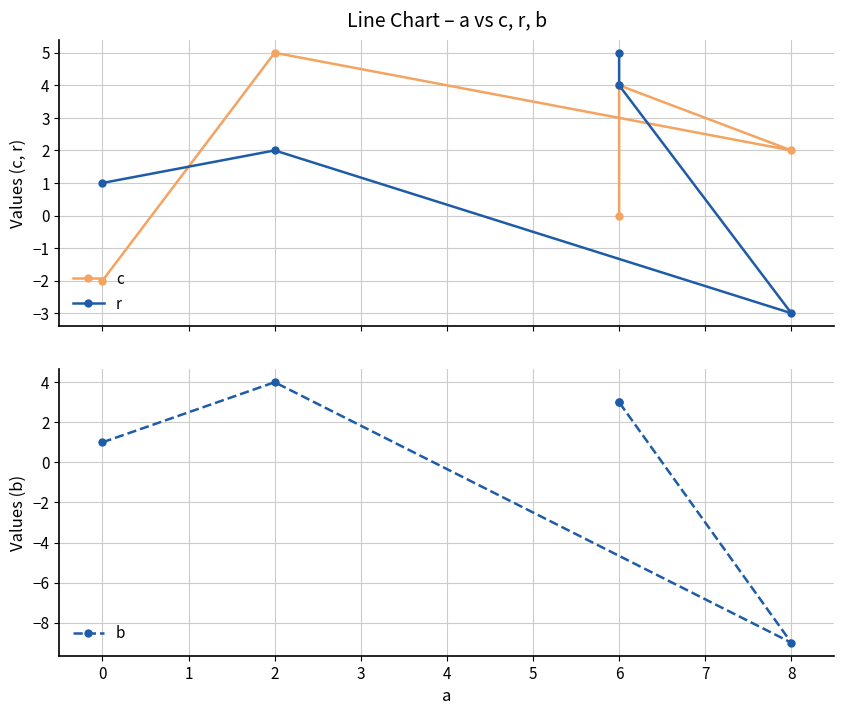

True or false: c has more than 1 points higher than both neighbors.

True